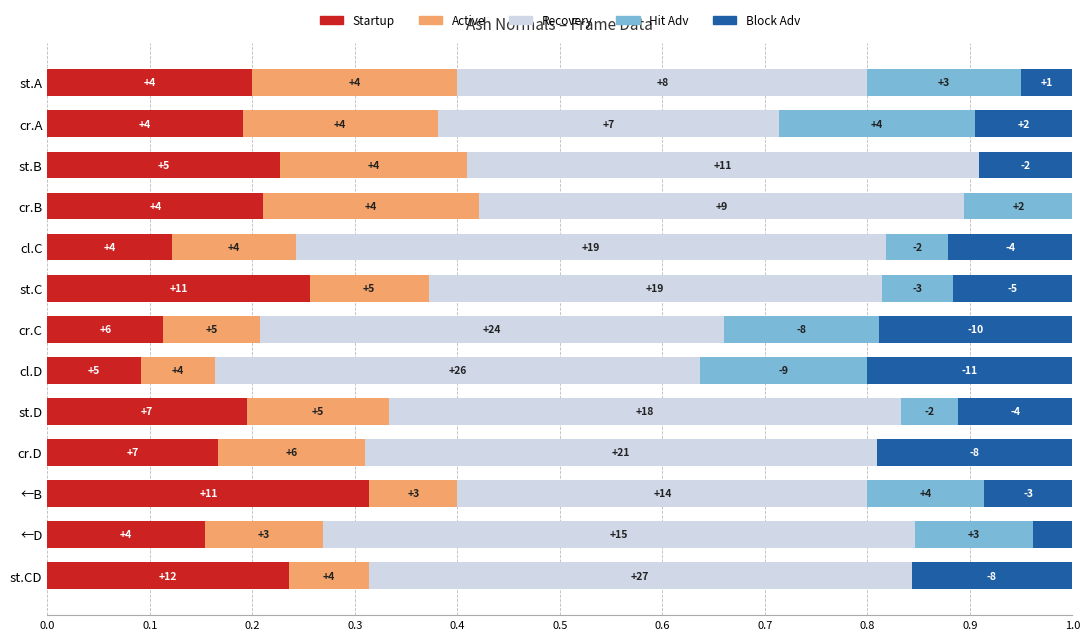

What are all the series names shown in the legend?

Startup, Active, Recovery, Hit Adv, Block Adv